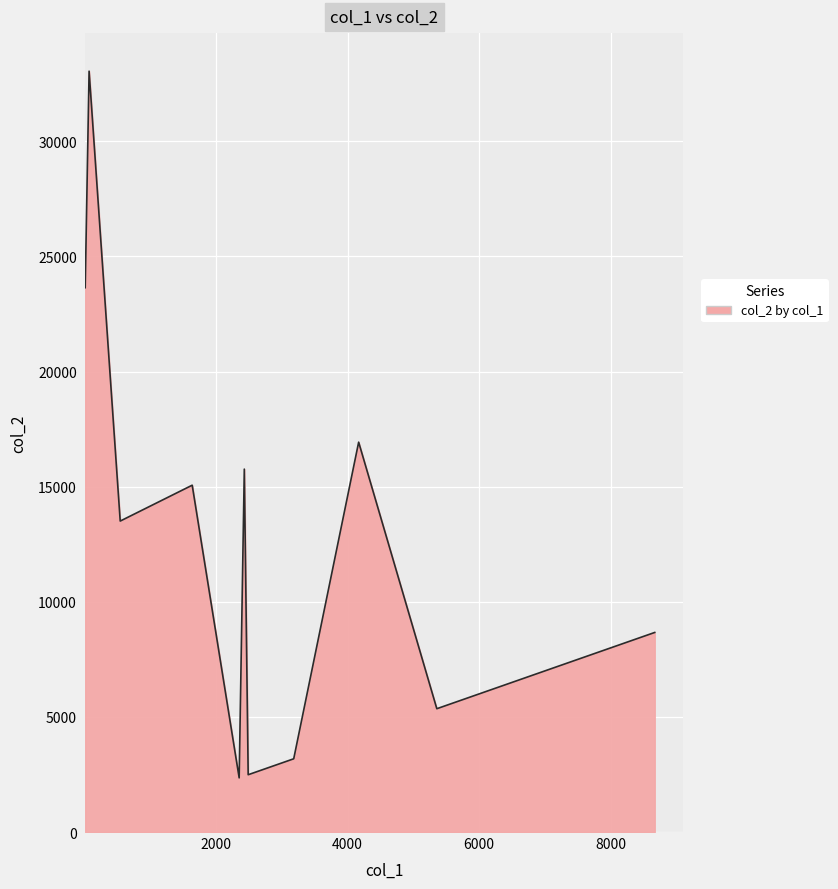

What is the maximum value shown in the chart?

33047